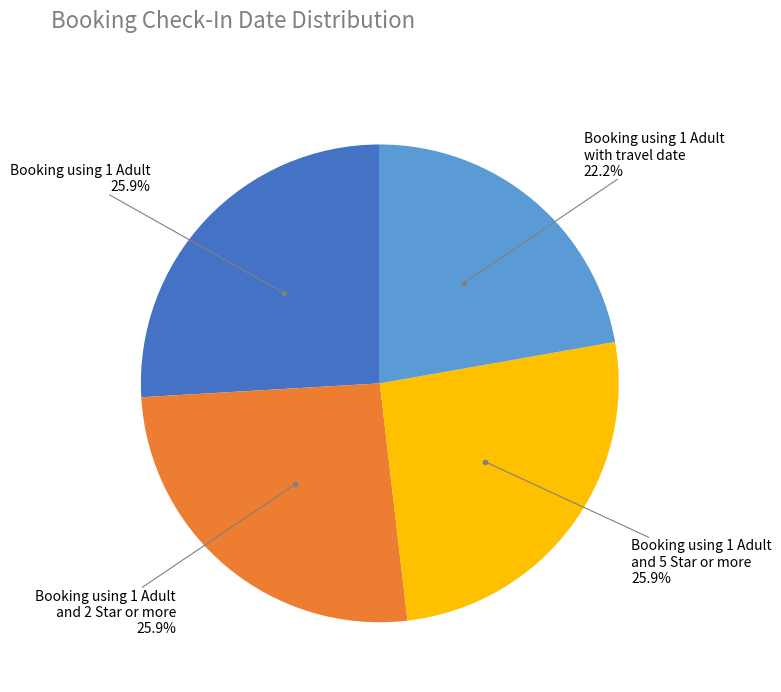

Is there a majority slice in this chart?

No